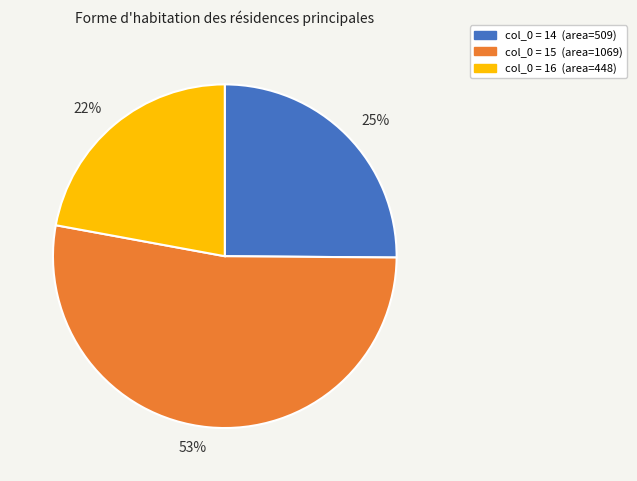

To the nearest percent, what is the difference between the largest and smallest slice percentages?

31%